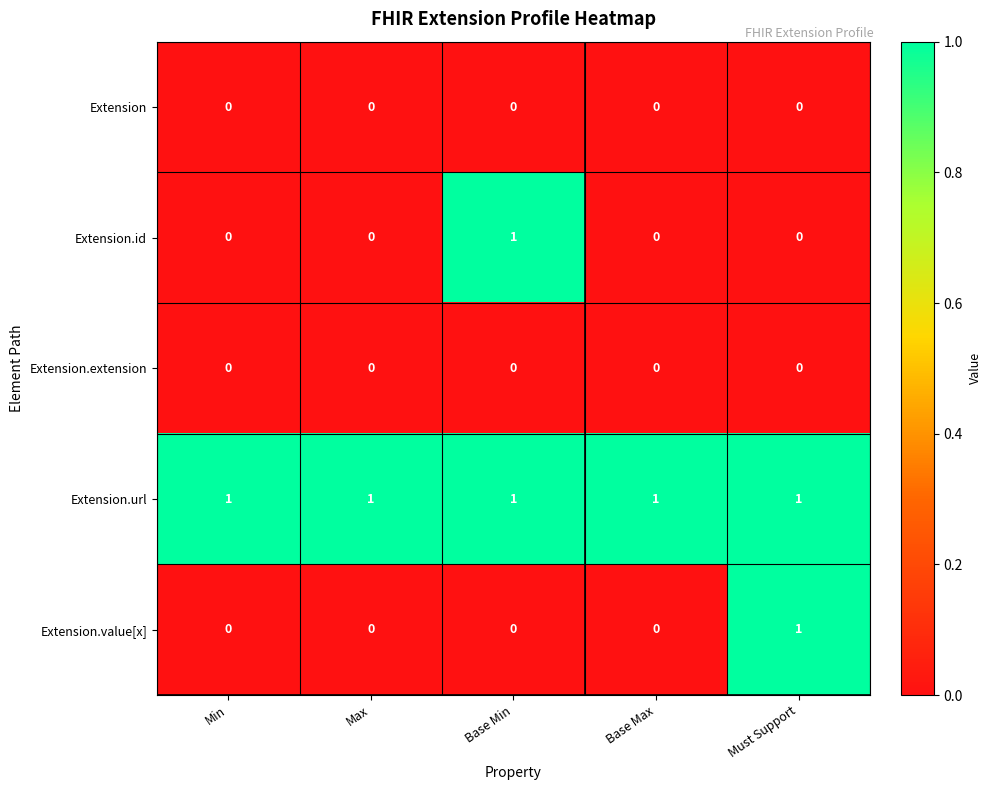

Reading left to right, what are all the values shown in this chart?

Extension: Min=0	Max=0	Base Min=0	Base Max=0	Must Support=0
Extension.id: Min=0	Max=0	Base Min=1	Base Max=0	Must Support=0
Extension.extension: Min=0	Max=0	Base Min=0	Base Max=0	Must Support=0
Extension.url: Min=1	Max=1	Base Min=1	Base Max=1	Must Support=1
Extension.value[x]: Min=0	Max=0	Base Min=0	Base Max=0	Must Support=1